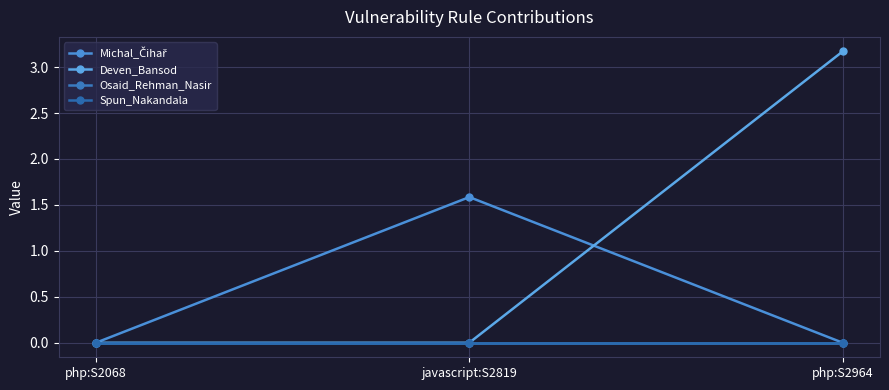

Which series has the largest range (max minus min)?

Deven_Bansod